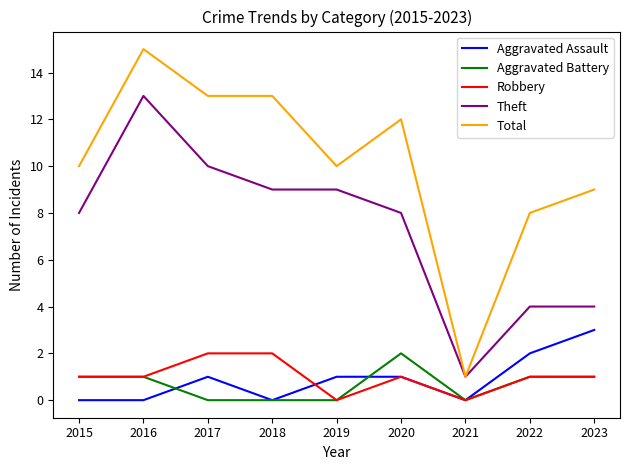

What is the greatest value displayed?

15